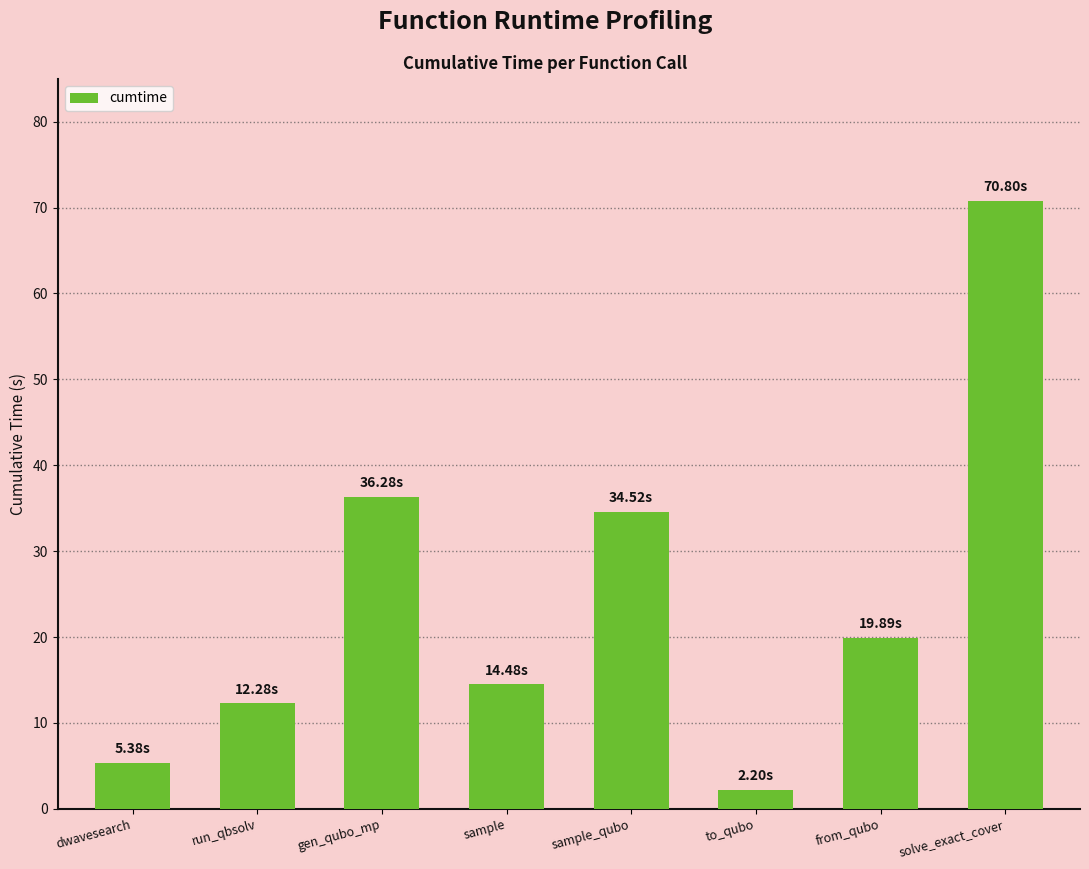

Reading left to right, list all the values displayed in this chart.

dwavesearch=5.4	run_qbsolv=12.3	gen_qubo_mp=36.3	sample=14.5	sample_qubo=34.5	to_qubo=2.2	from_qubo=19.9	solve_exact_cover=70.8